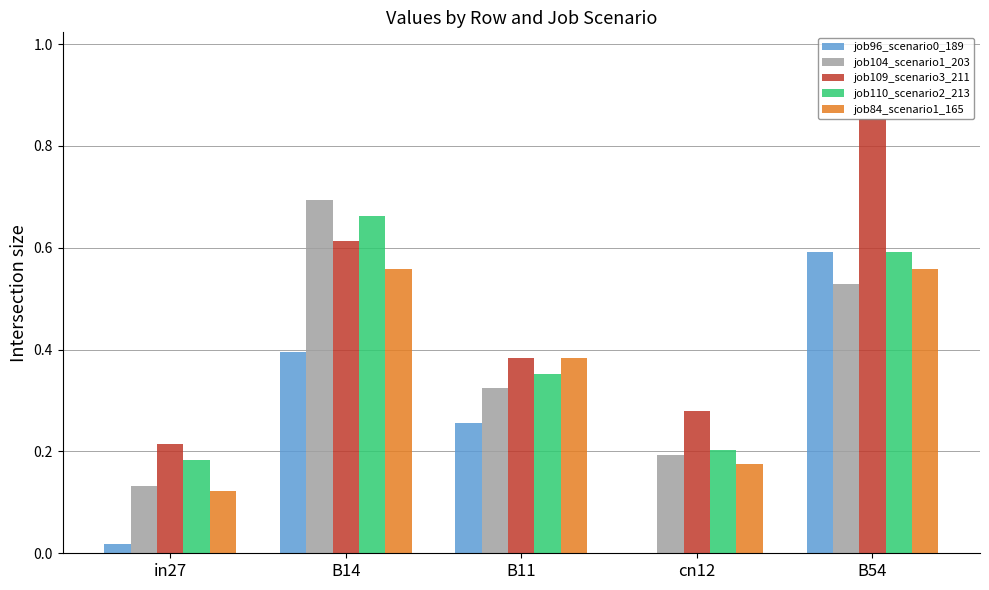

At which category is the sum across all series the highest?

B54